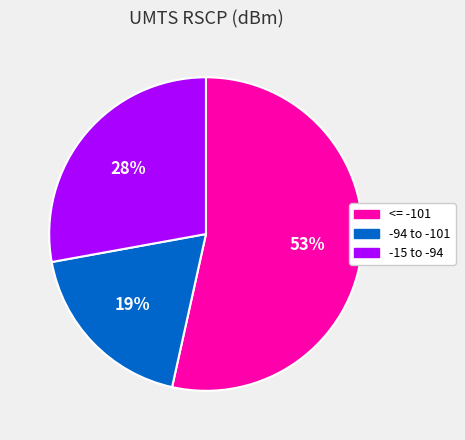

To the nearest percent, what is the combined percentage of <= -101 and -94 to -101?

72%